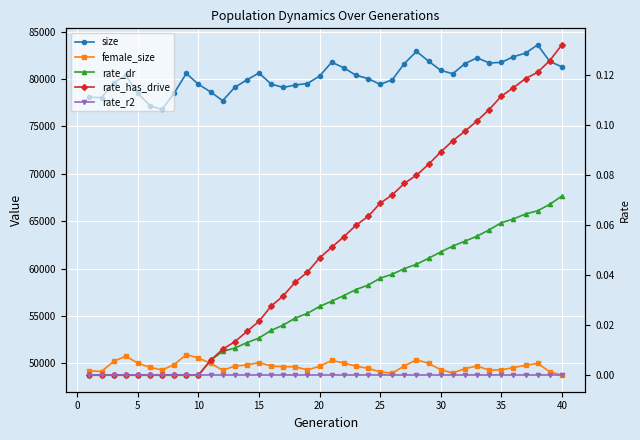

Is it true that rate_has_drive equals 0.0 at 20?

False